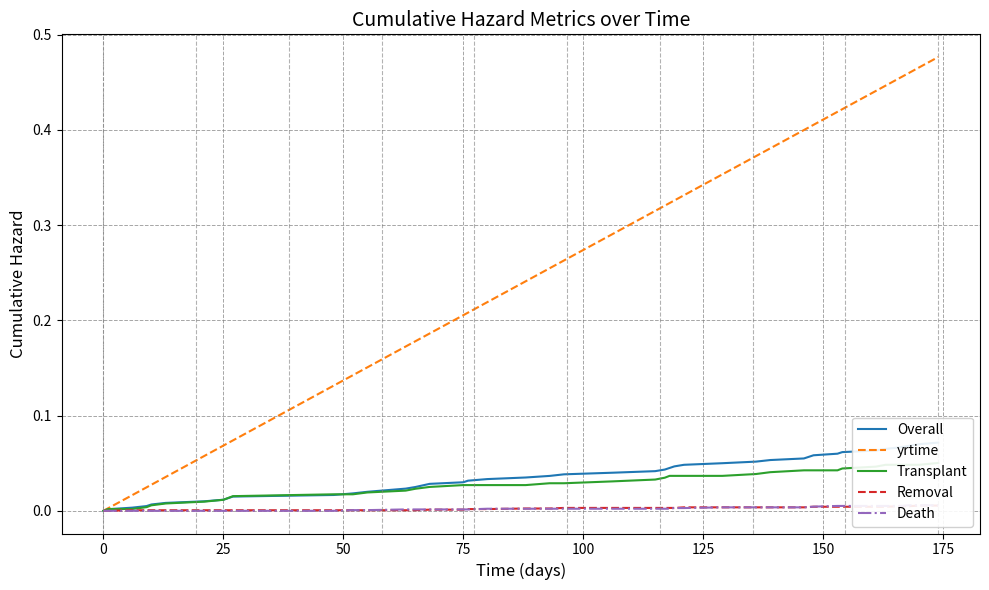

What is the maximum value shown in the chart?

0.5